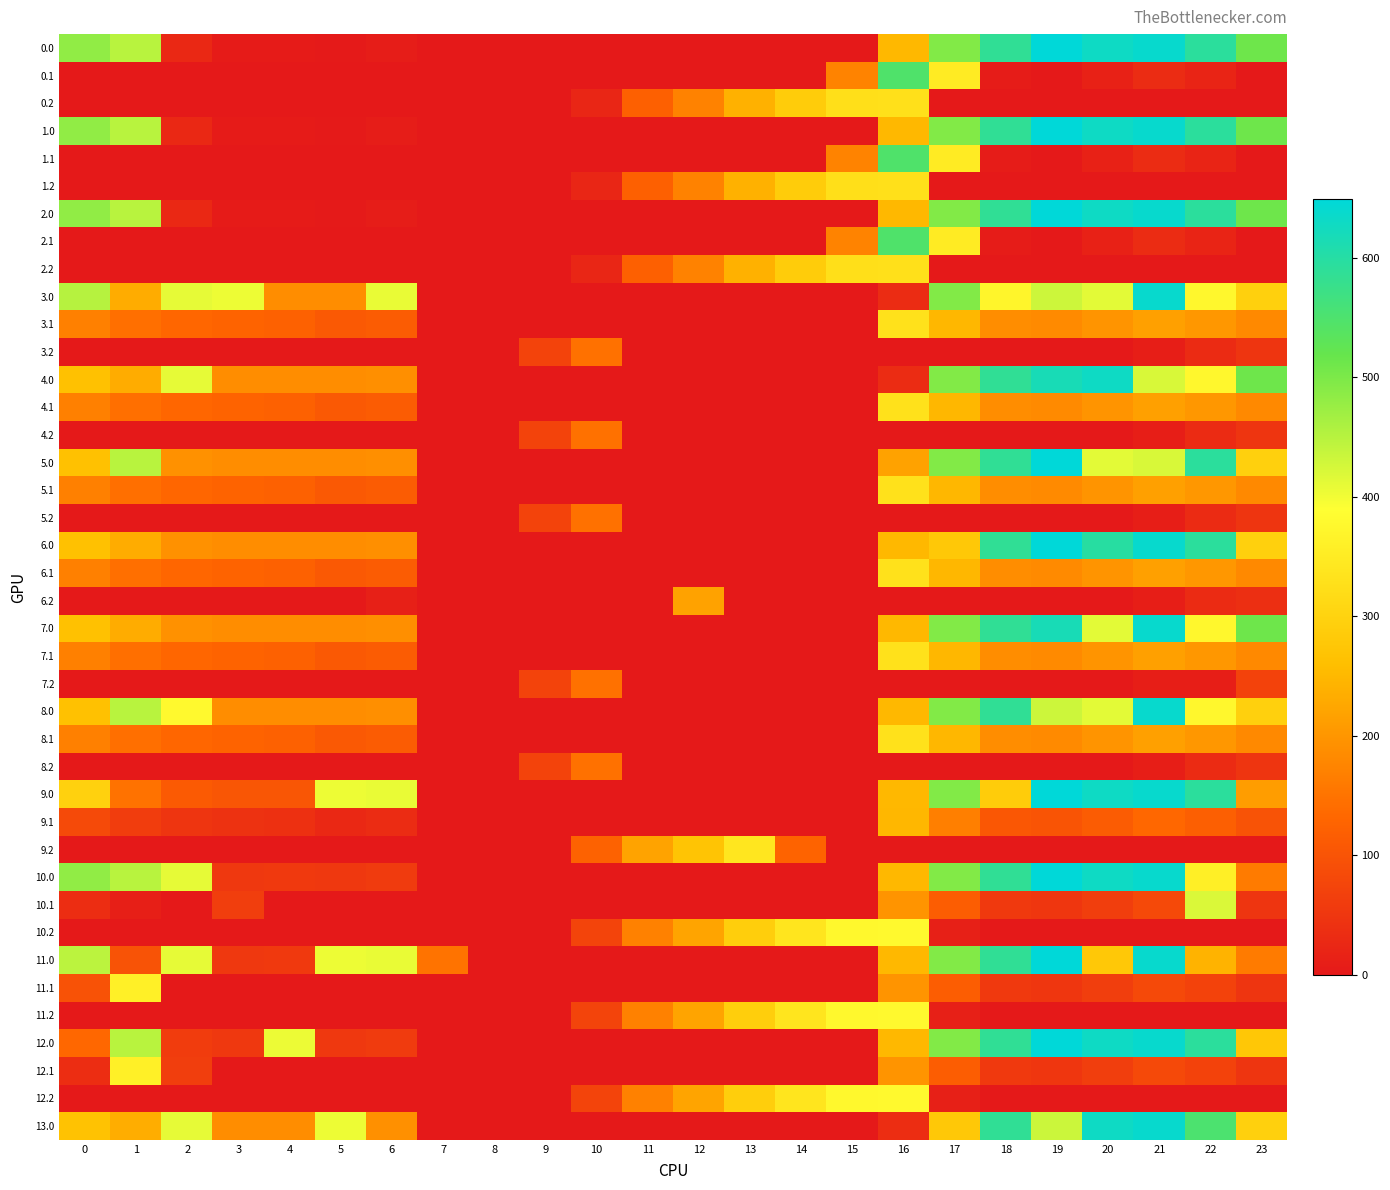

Which label corresponds to the smallest value in the chart?

7